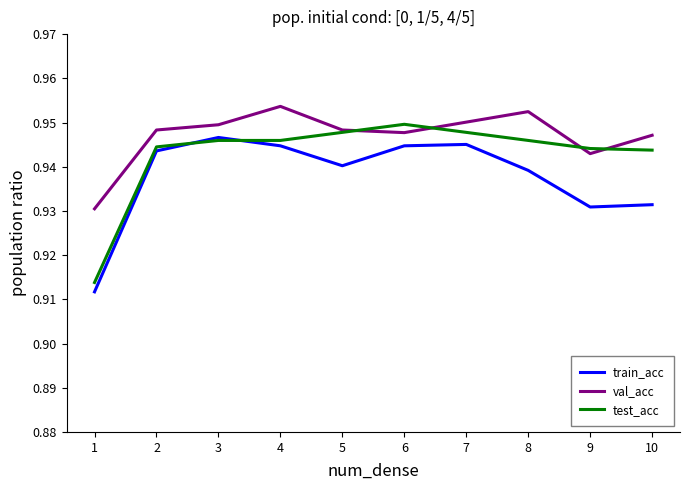

How many test_acc values are between 0 and 1?

10